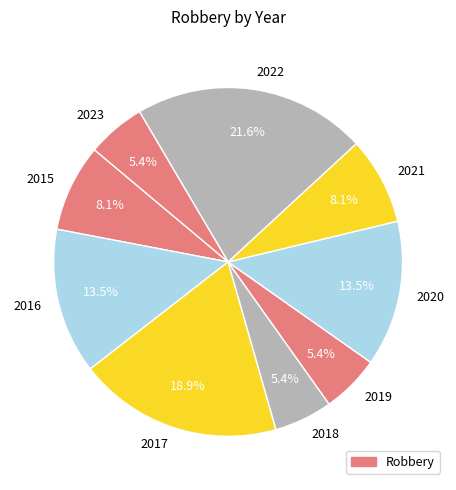

To the nearest percent, what is the difference between the 2017 and 2019 slice percentages?

14%